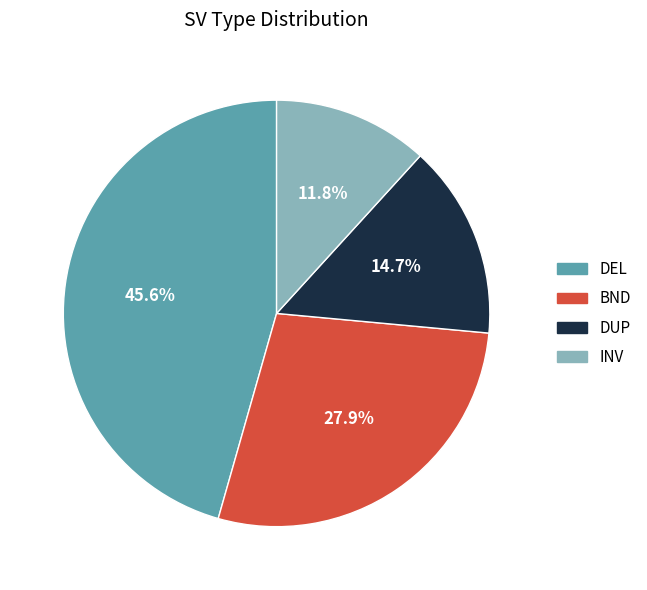

The DEL slice represents 46% of the pie. True or false?

True